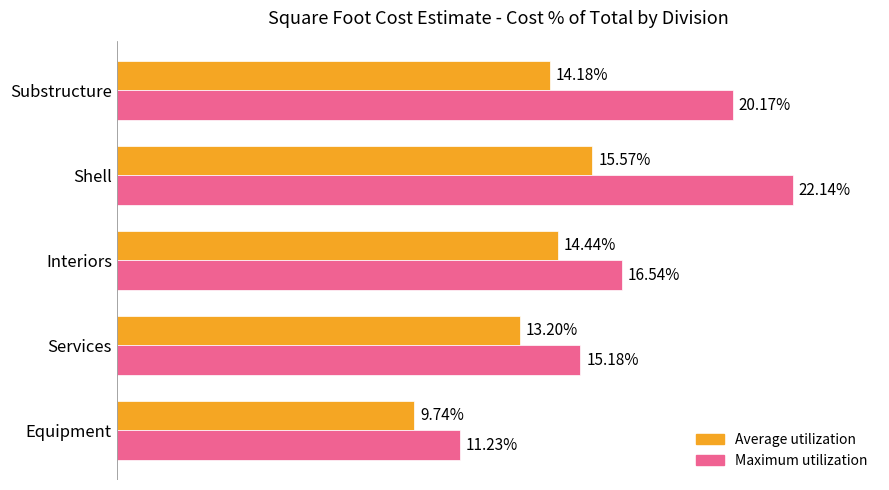

Which series has the widest spread of values?

Maximum utilization